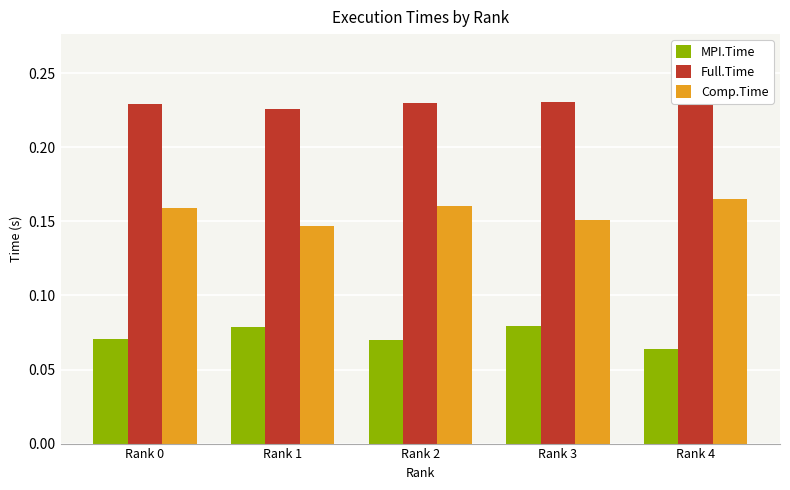

The value of Comp.Time at Rank 4 is 0.3. True or false?

False